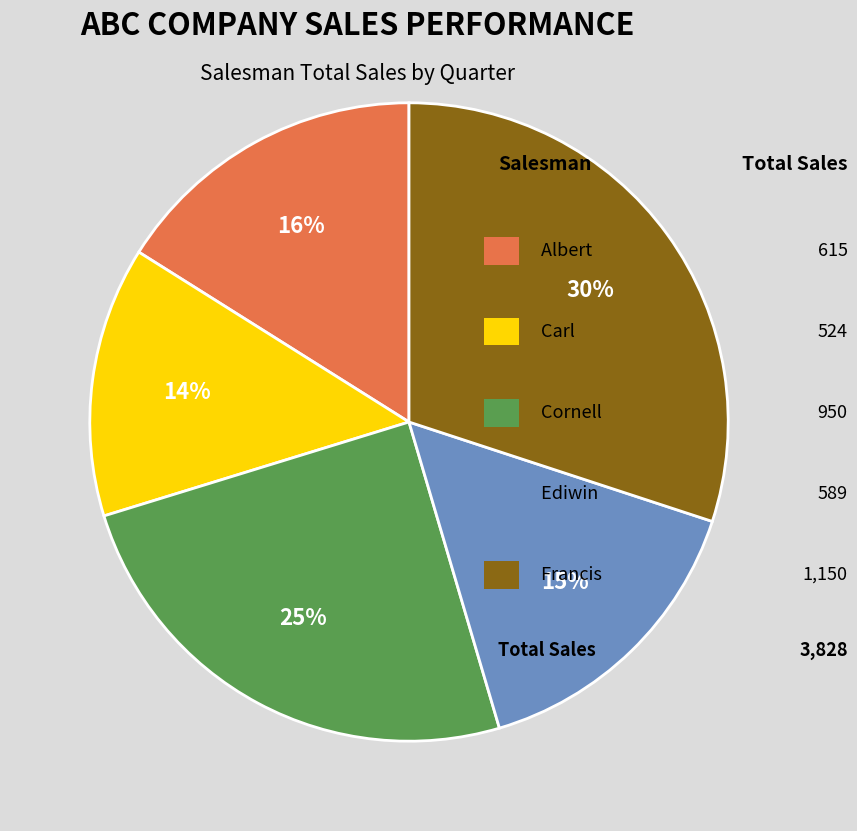

Does any single category account for the majority?

No